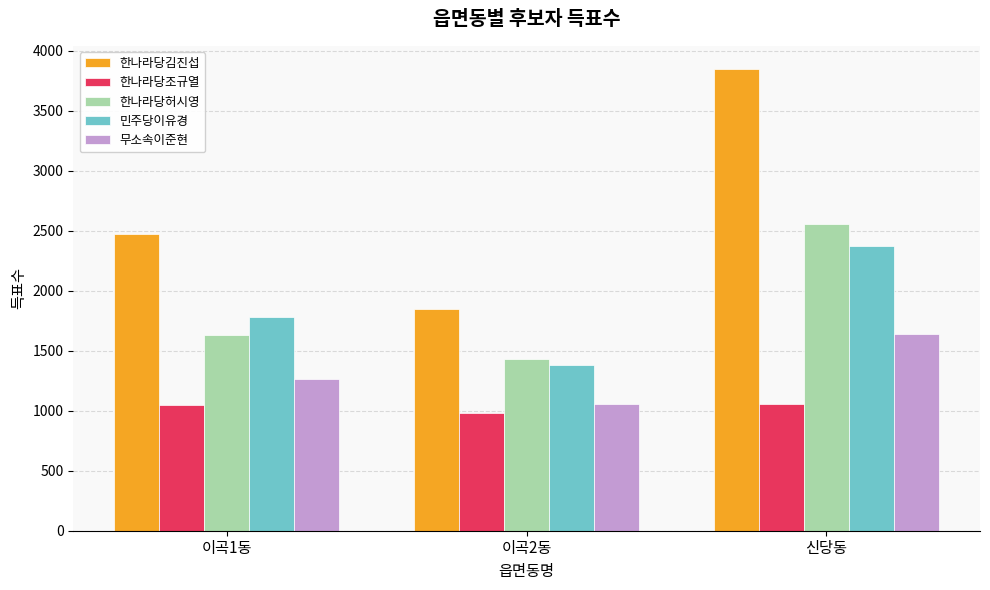

What is the total value across all series at 이곡1동?

8190